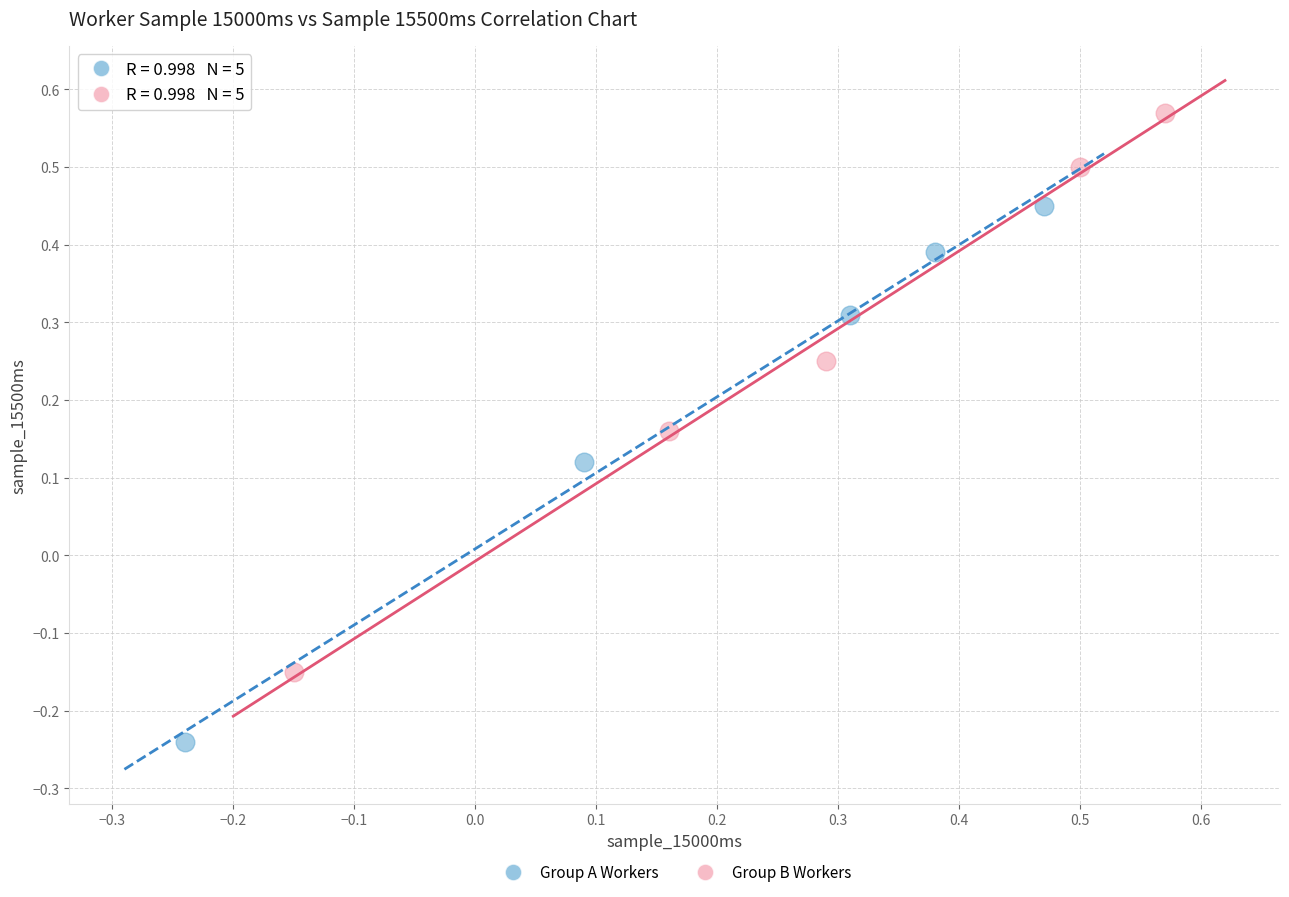

Which series contains the lowest Y value?

Group A Workers